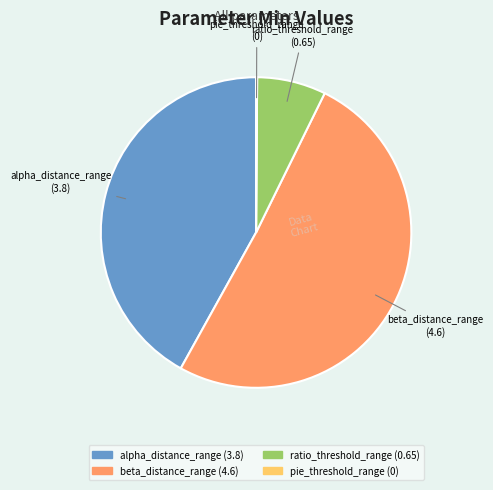

Is it true that beta_distance_range is 64% of the pie?

False